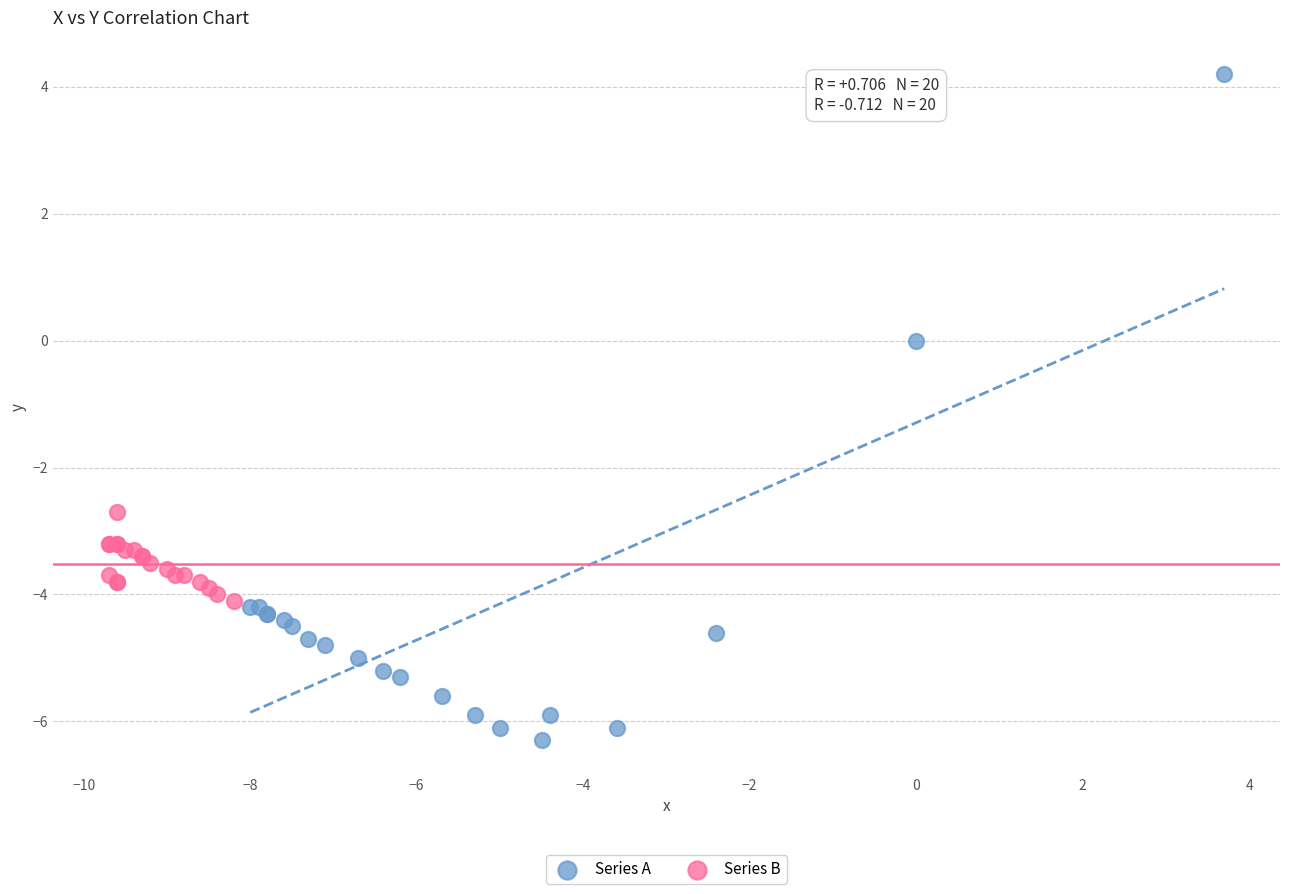

Which series contains the lowest Y value?

Series A